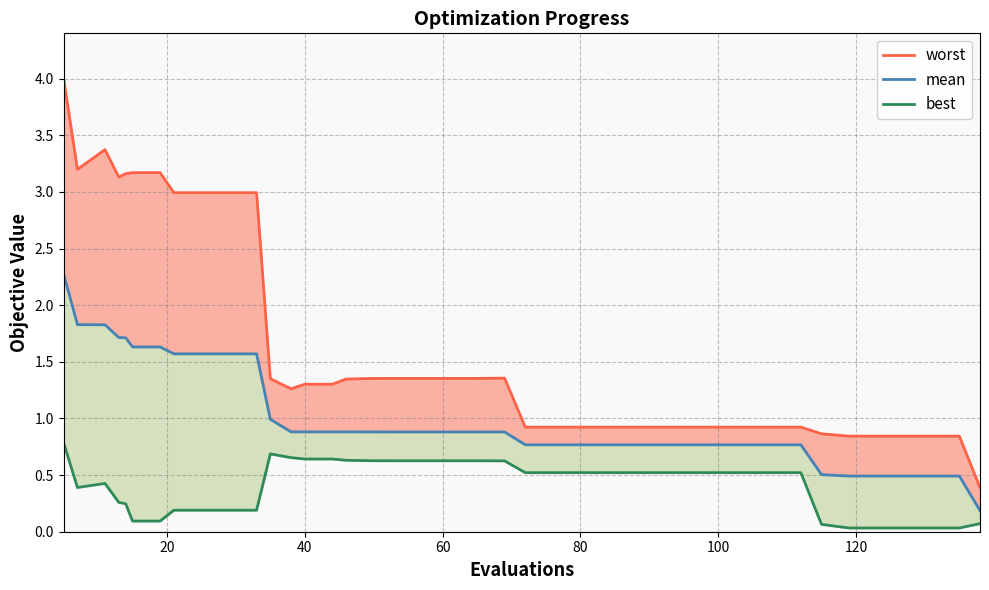

True or false: mean and worst cross at least once.

False